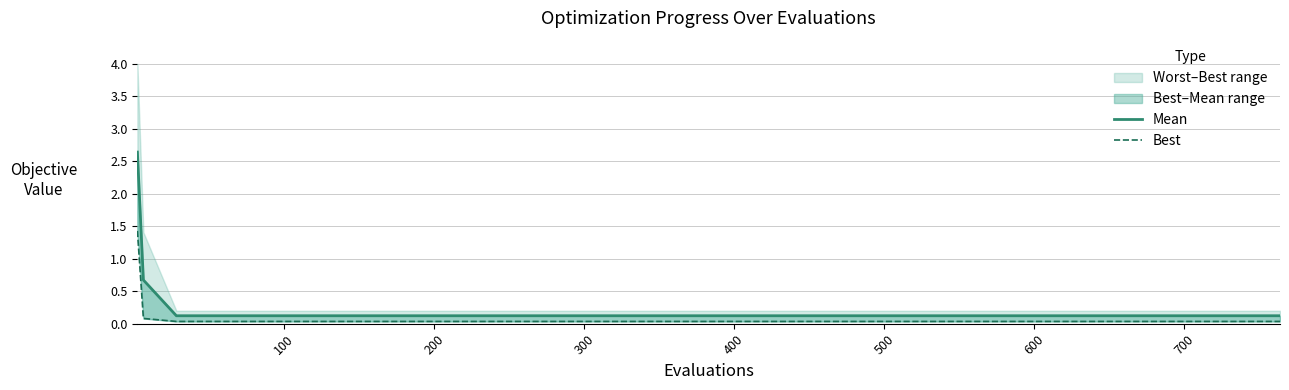

What is the average value of the mean (line) series?

0.3